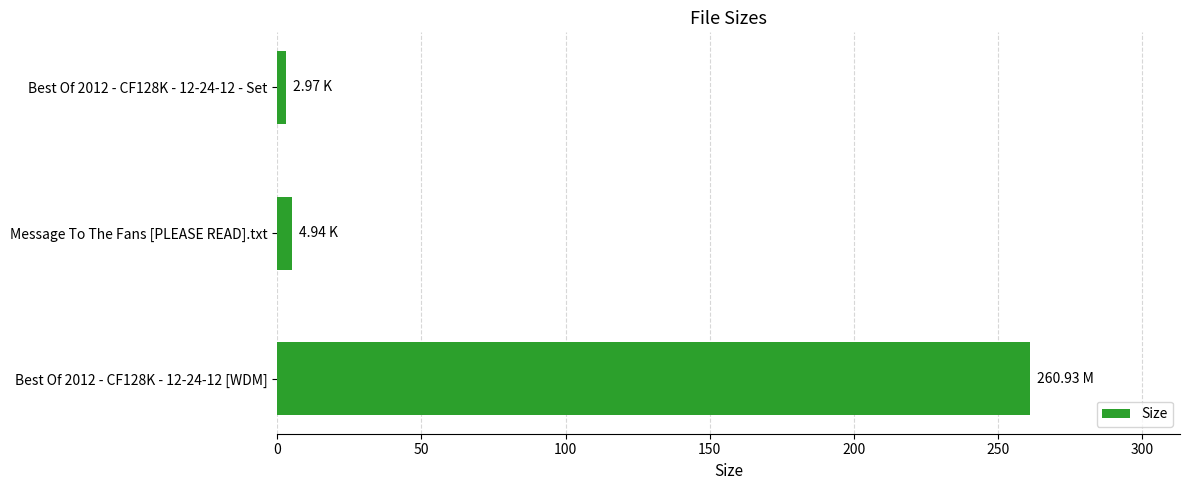

What is the average value?

89.6